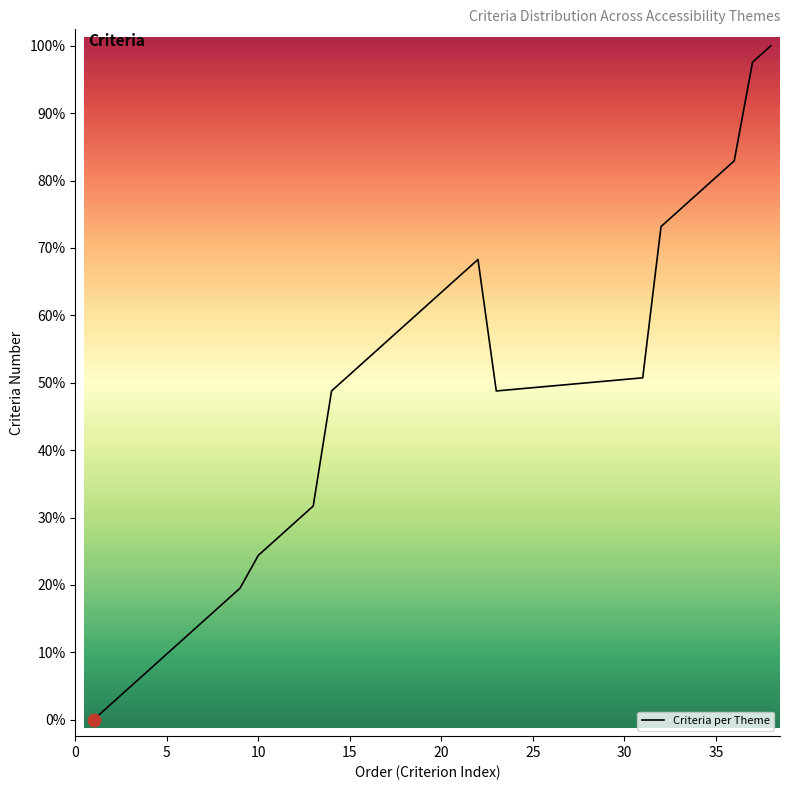

What is the ratio of the value at 30 to the value at 18?

0.9